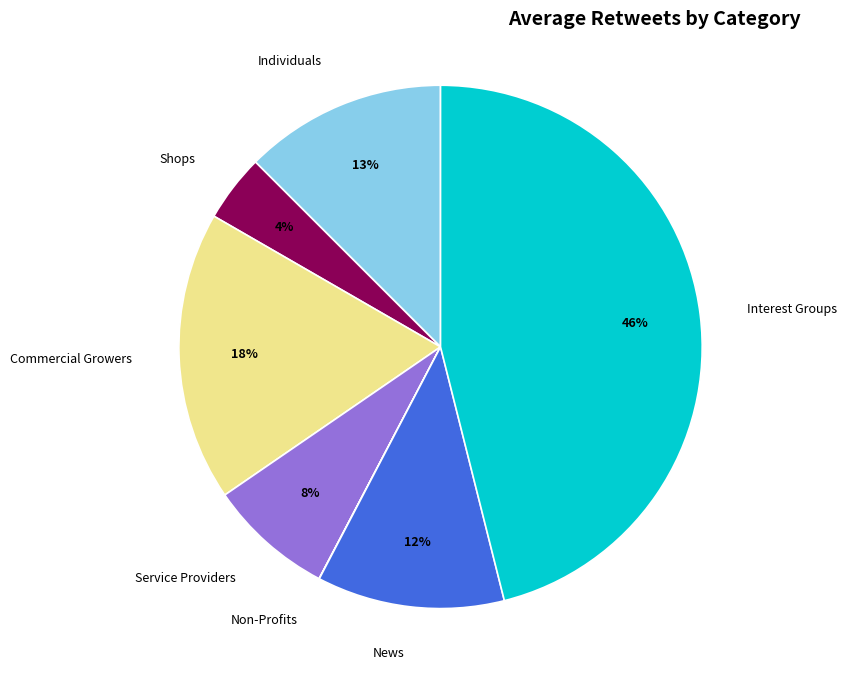

Is it true that Service Providers is 18% of the pie?

False